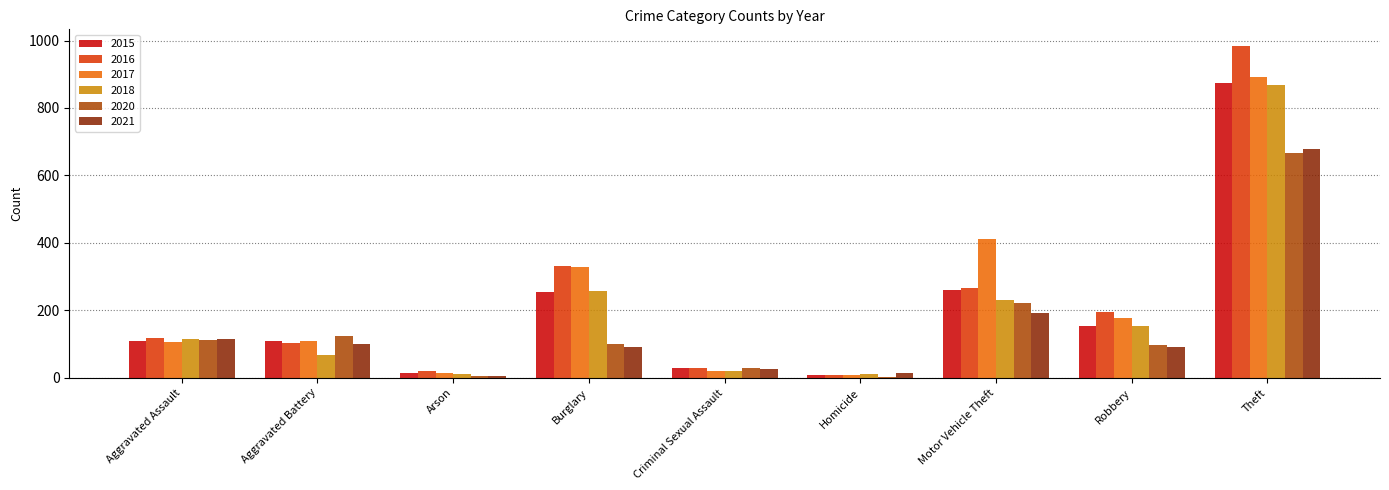

How many series are shown in this chart?

6